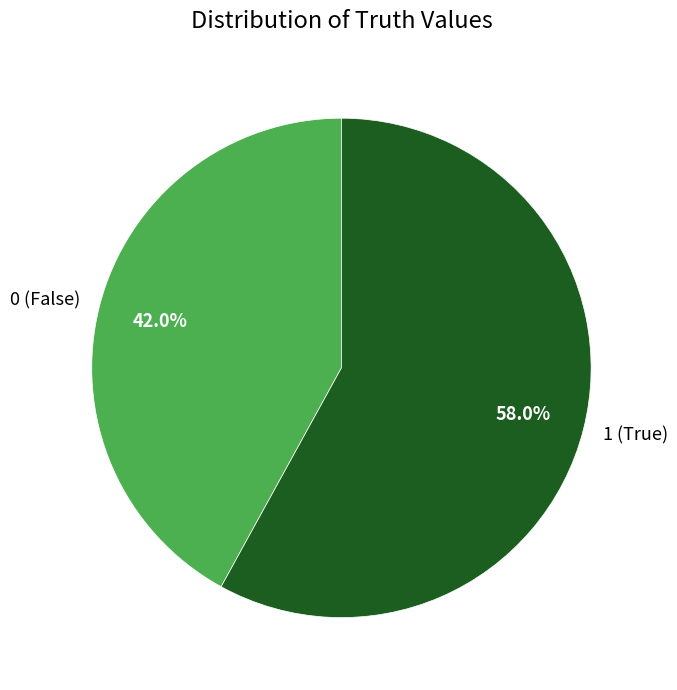

To the nearest percent, what percentage of the pie is 0?

42%